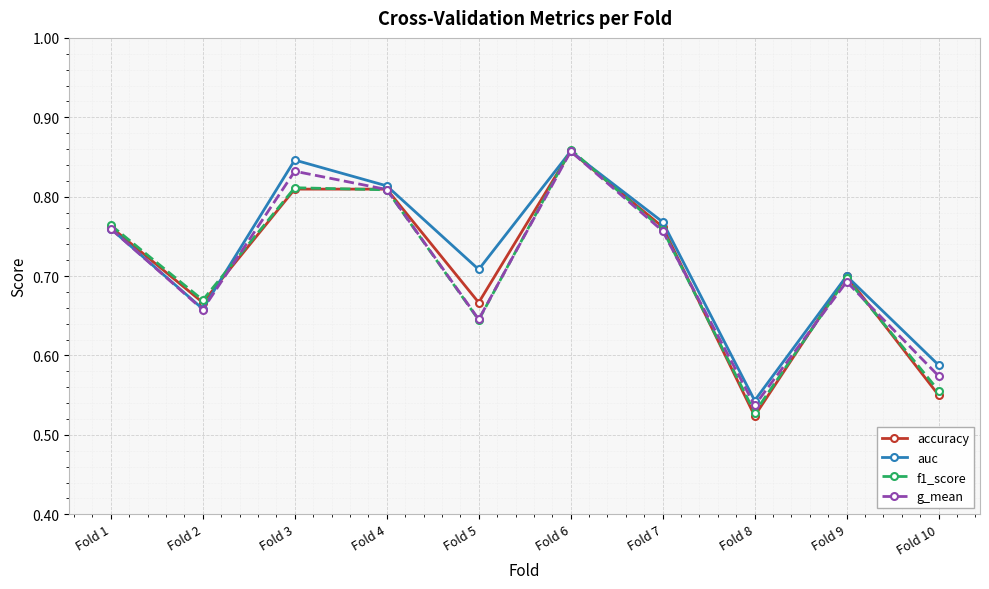

What is the sum of all accuracy values?

7.1